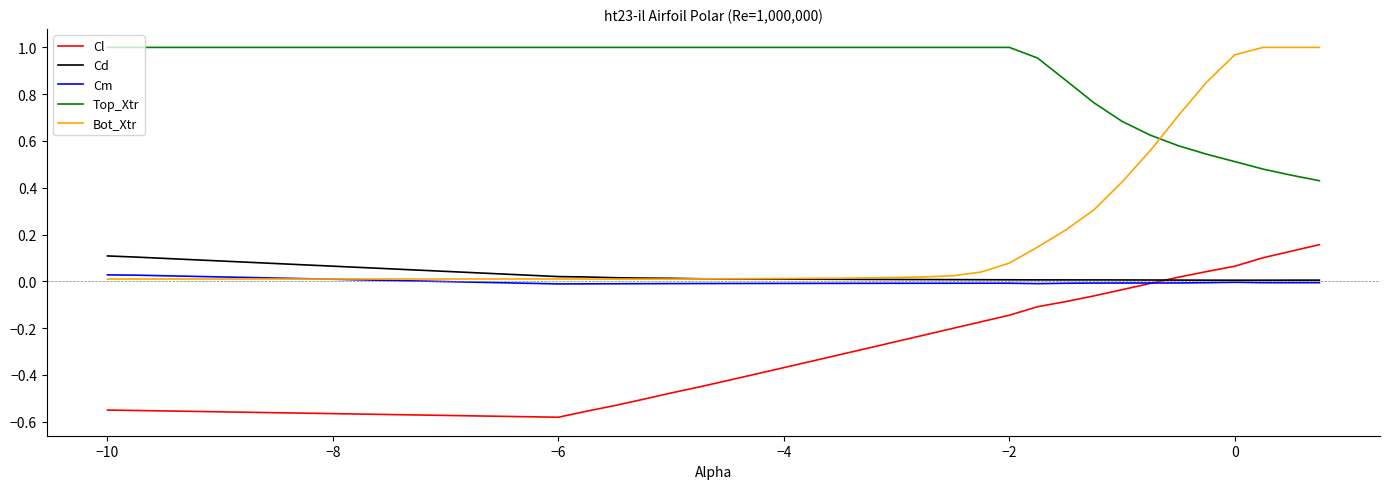

Which series has the widest spread of values?

Bot_Xtr